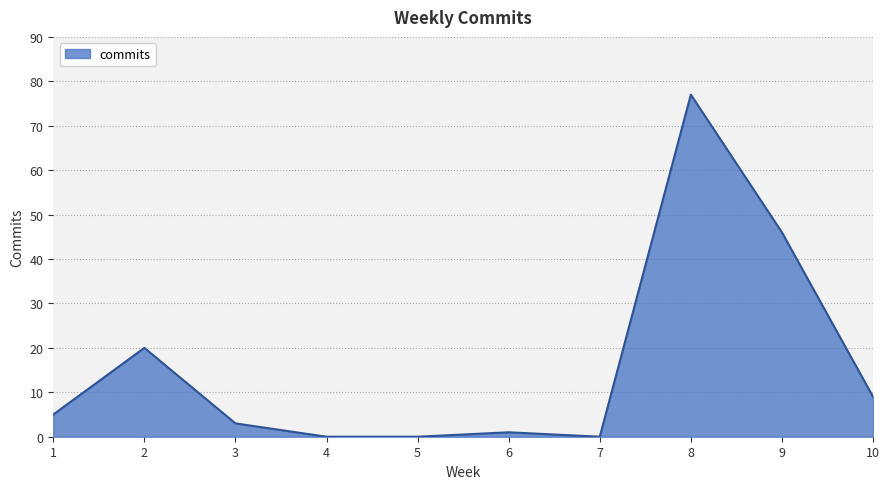

Reading left to right, what are all the values shown in this chart?

1=5	2=20	3=3	4=0	5=0	6=1	7=0	8=77	9=46	10=9